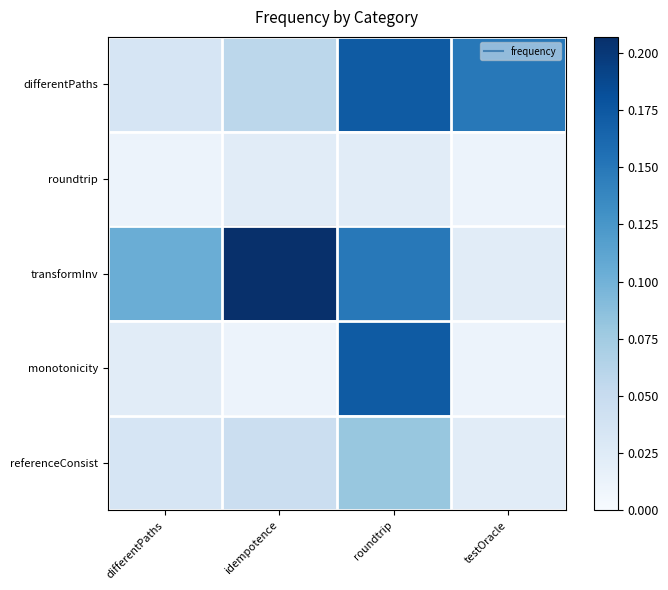

Which category has the lowest value across all series?

differentPaths